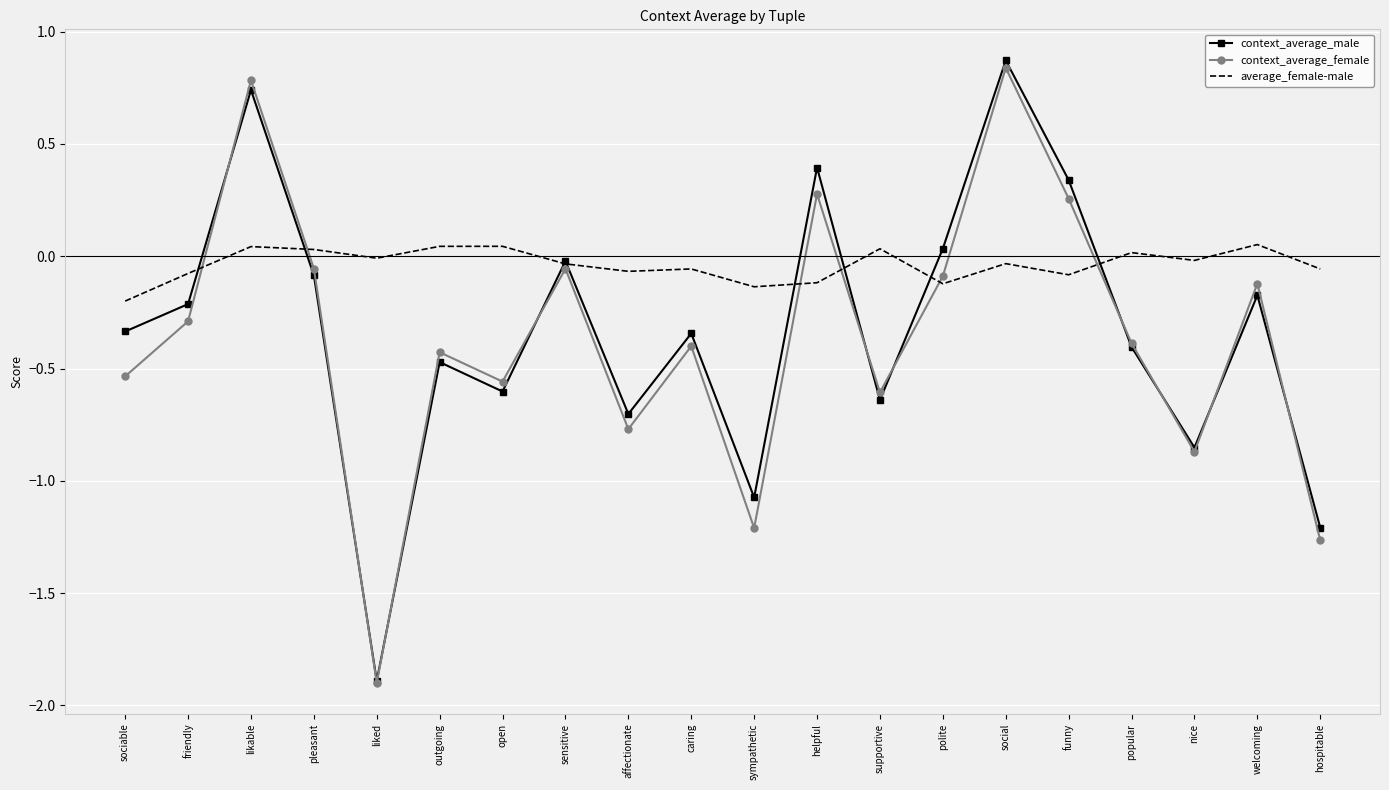

True or false: context_average_male and context_average_female cross at least once.

True